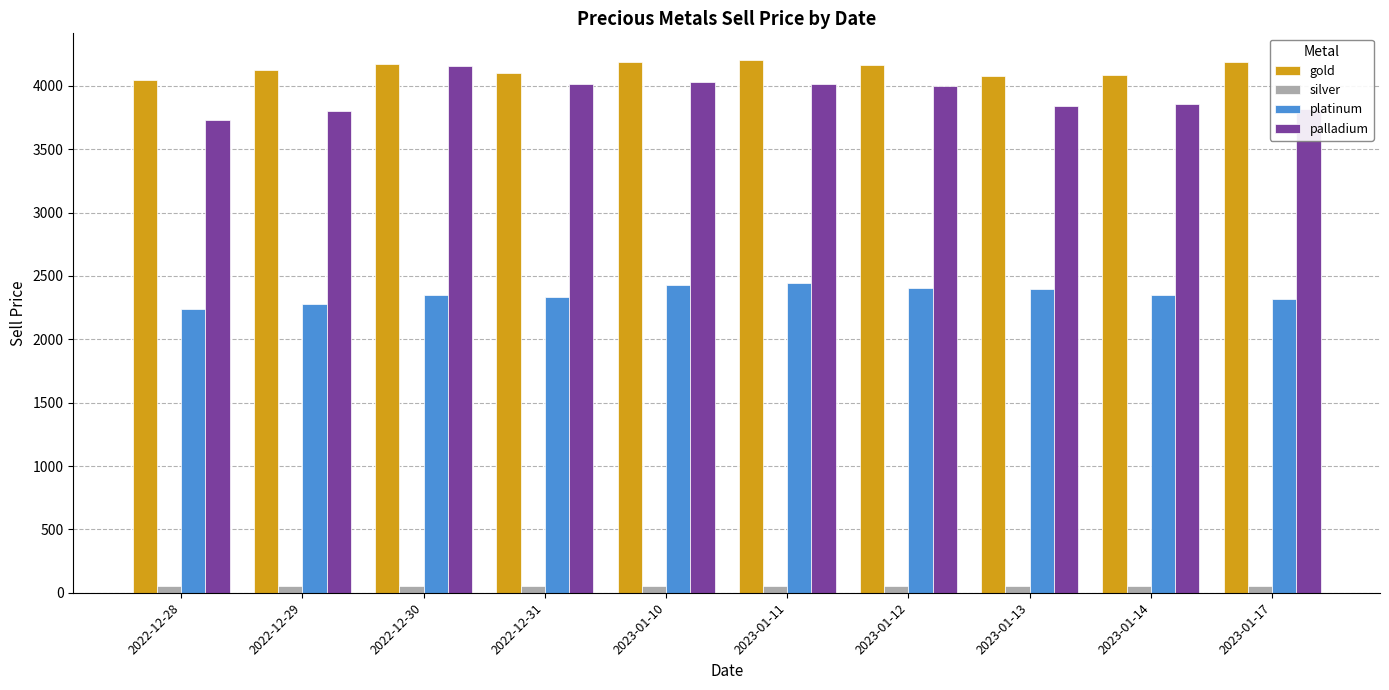

How many groups of bars are there?

10